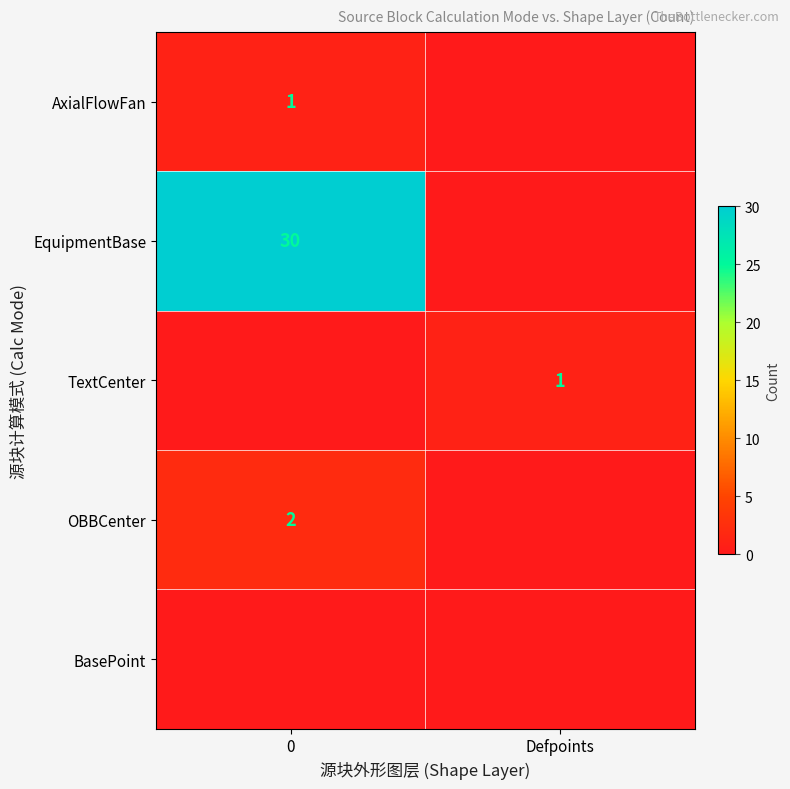

True or false: OBBCenter has a value of 2 at 0.

True